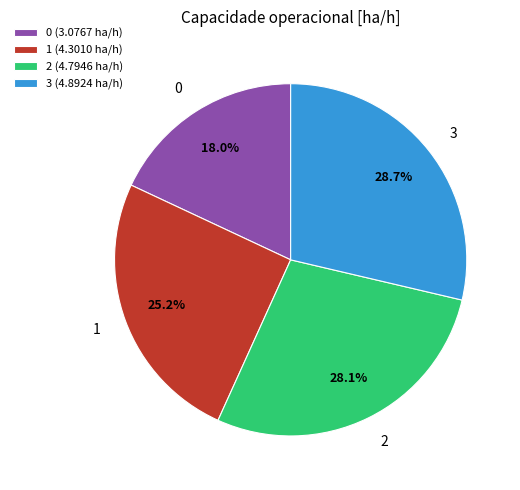

Approximately how many times larger is the value at 0 compared to 2?

0.6